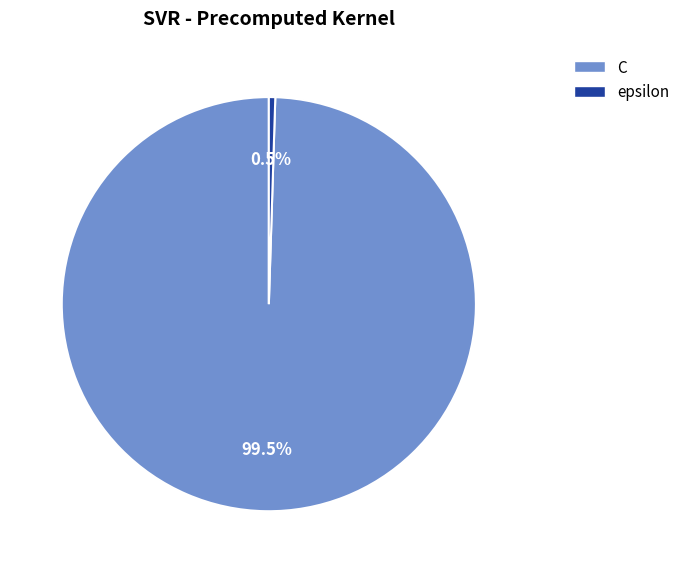

How many segments does this pie chart have?

2